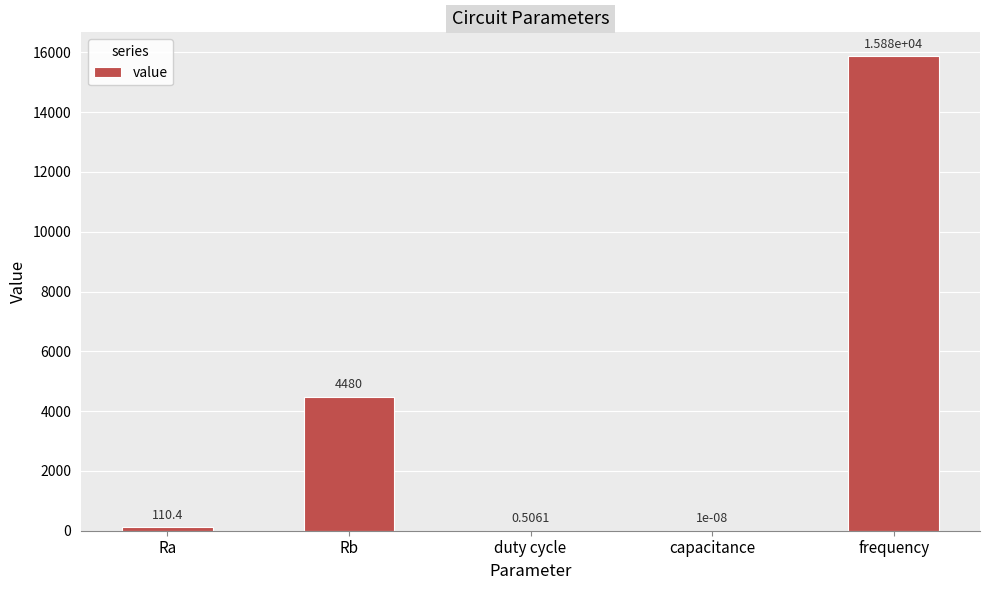

Count the number of data series in this chart.

1